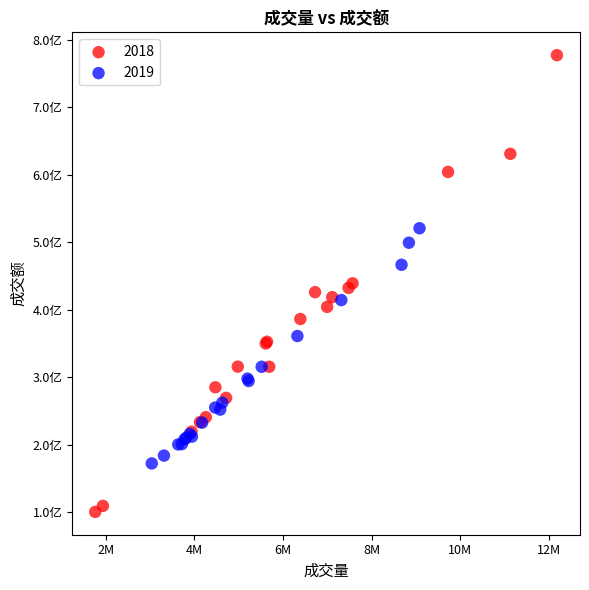

What are all the series names shown in the legend?

2018, 2019